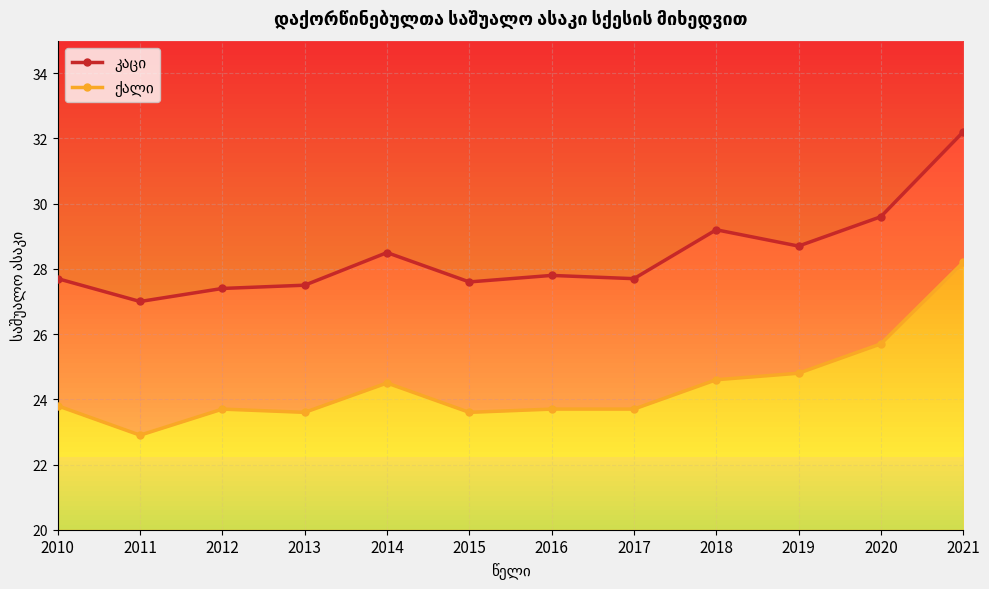

Is it true that კაცი equals 28.5 at 2014?

True